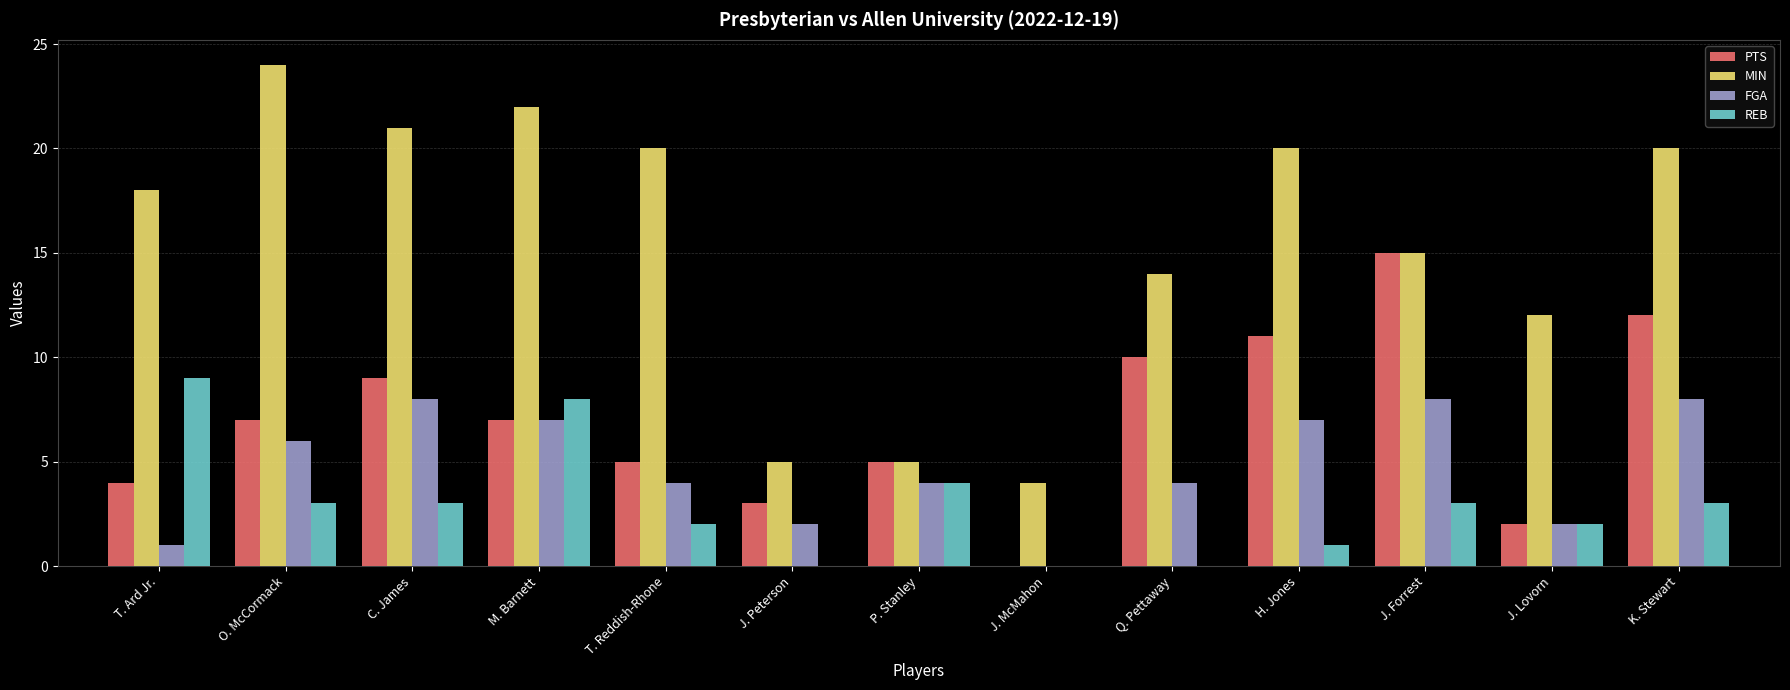

What is the greatest value displayed?

24